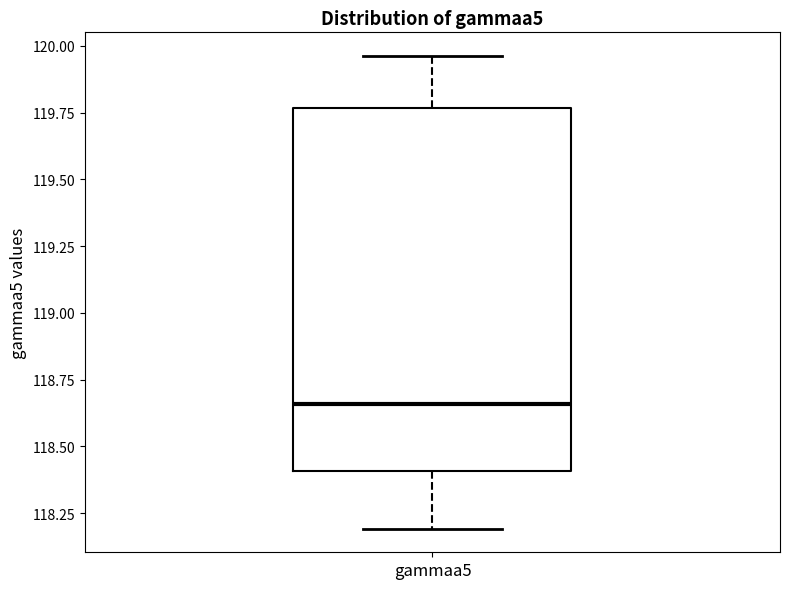

Where is the lower edge of the box for gammaa5 on the y-axis? The values are not printed on the chart, so give them approximately, as read against the axis.

118.40